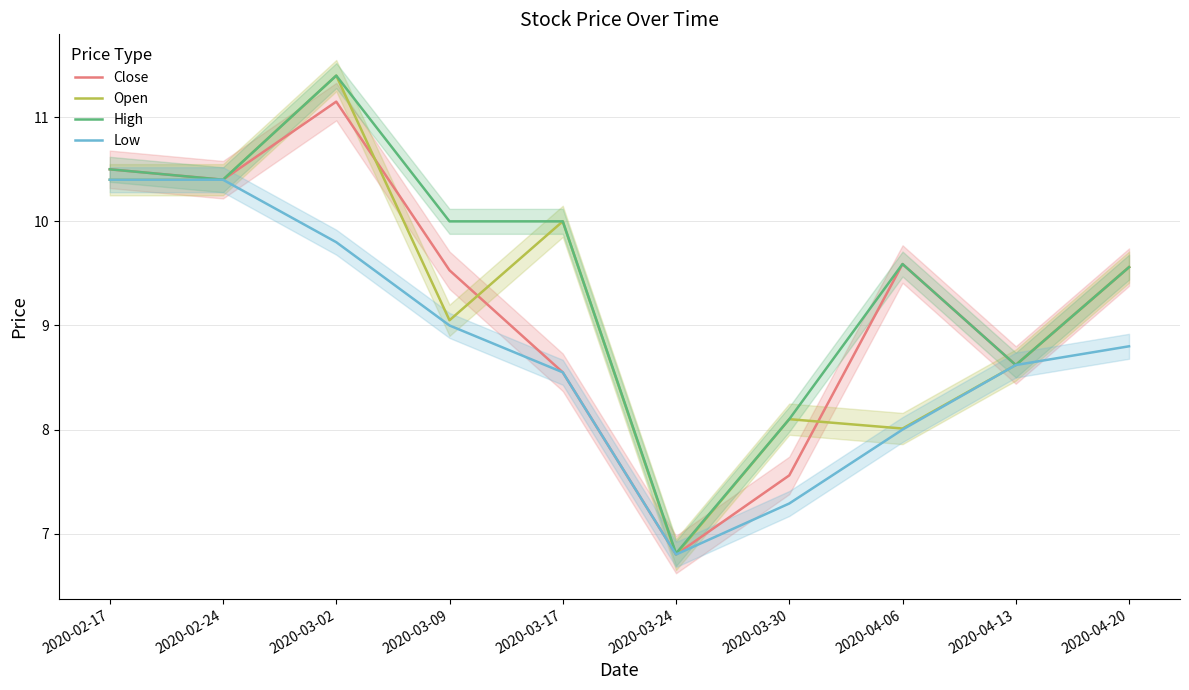

Which has a higher value, 2020-04-13 or 2020-03-24?

2020-04-13